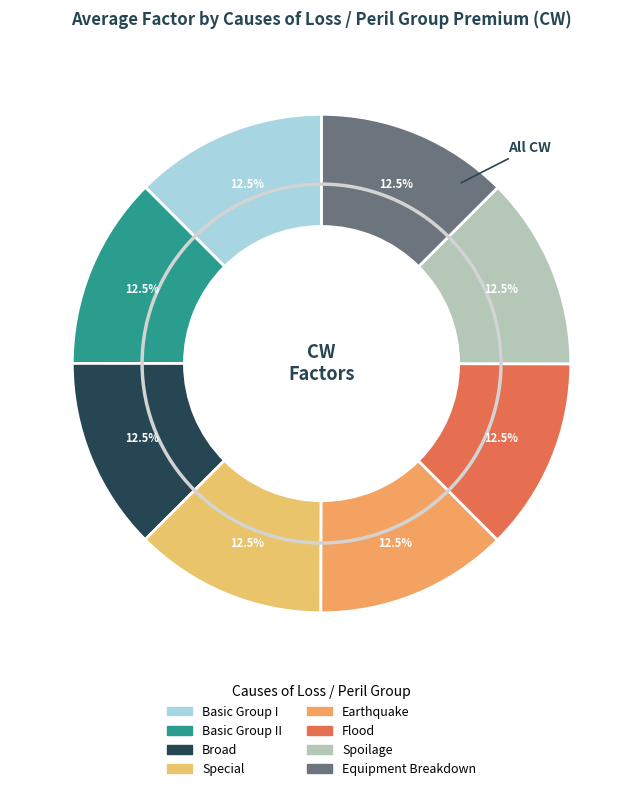

How many segments does this pie chart have?

8